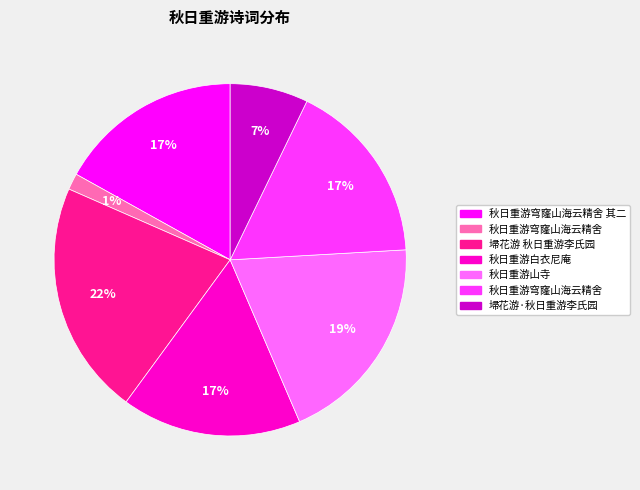

How many slices are in this pie chart?

7